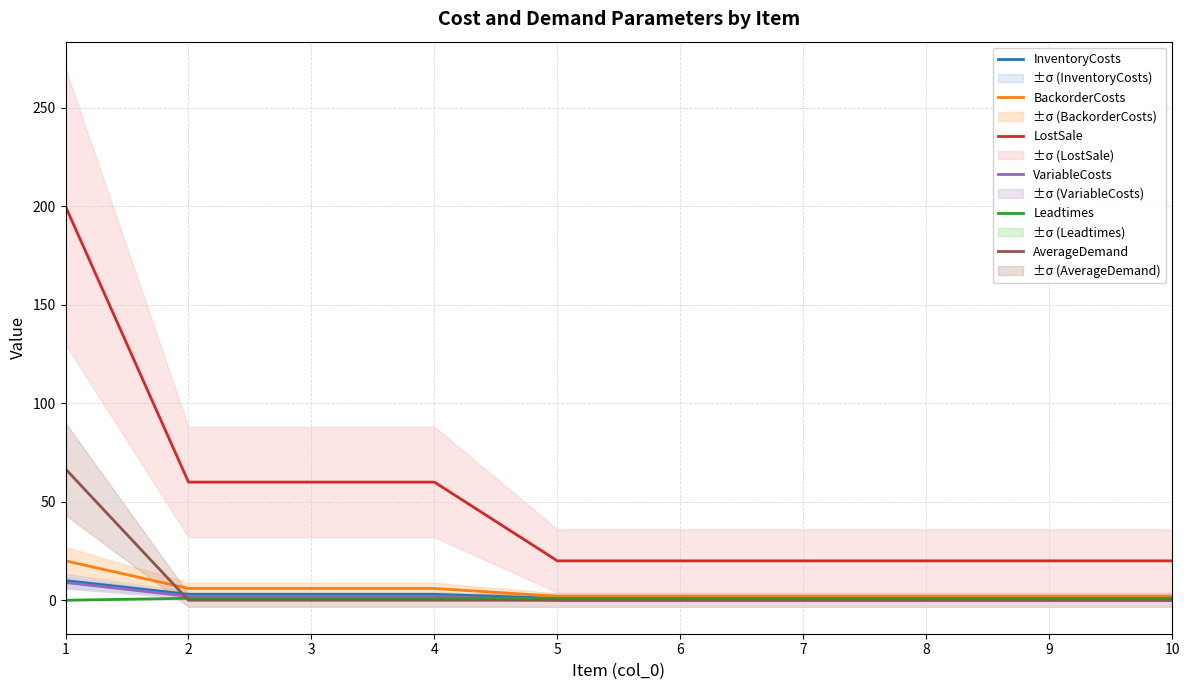

Which label corresponds to the smallest value in the chart?

5